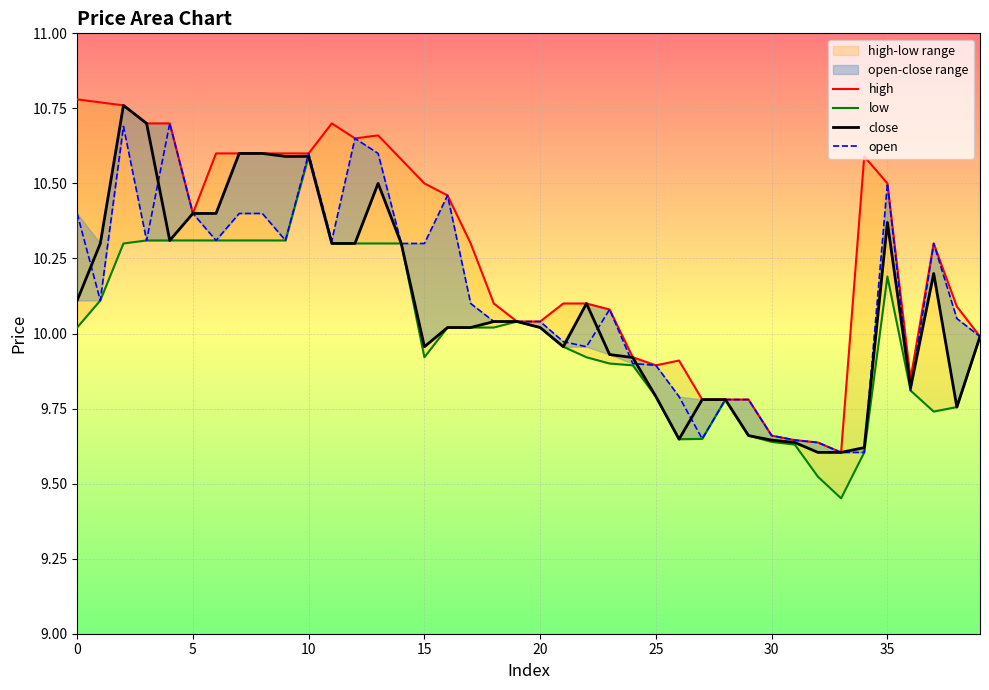

Is this an area chart (filled region under the line)?

No